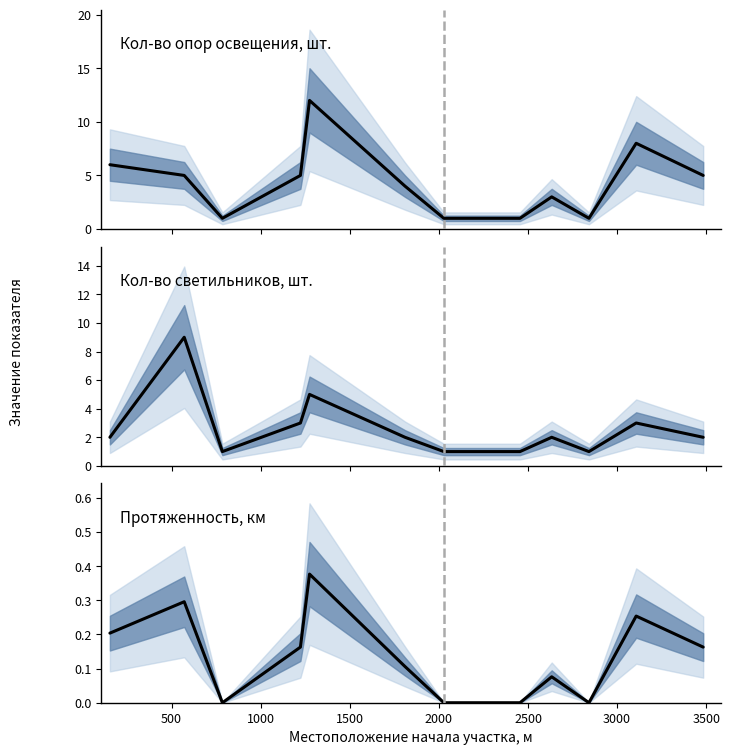

What is the difference between the maximum and minimum values in the Кол-во опор освещения, шт. series?

11.0